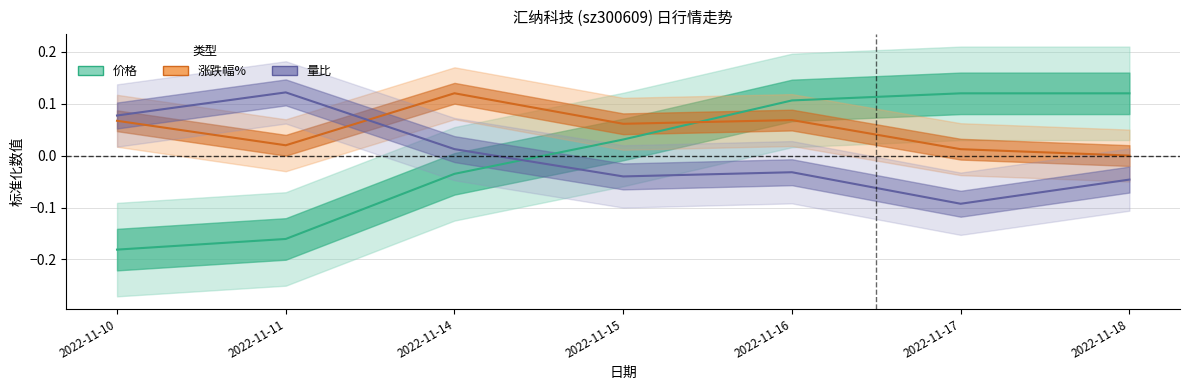

Between which two adjacent categories do 价格 and 量比 first intersect?

2022-11-14 and 2022-11-15